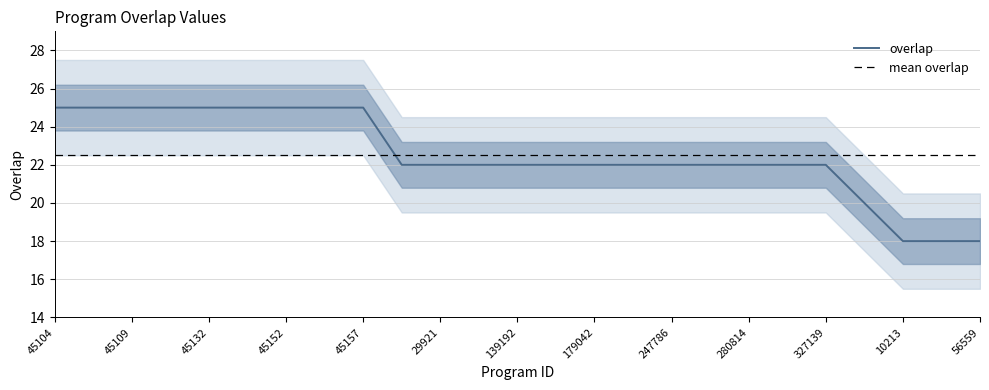

True or false: overlap has a value of 42 at 45152.

False